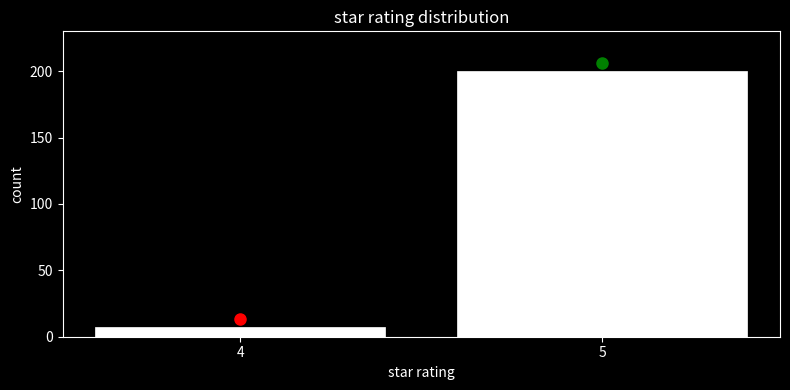

Reading right to left, list all the values displayed in this chart.

200	7